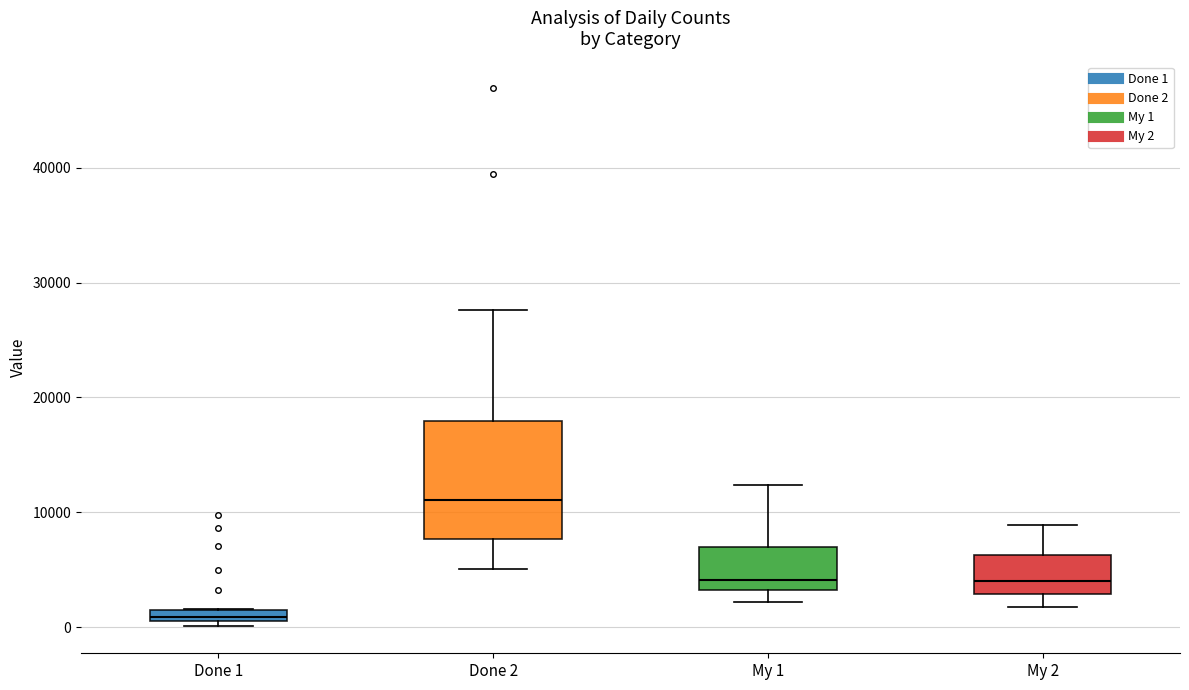

Which box has the lowest median line?

Done 1